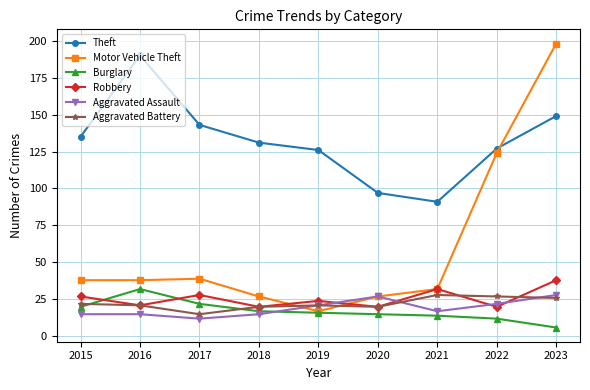

How many intersections are there between Motor Vehicle Theft and Aggravated Battery?

2